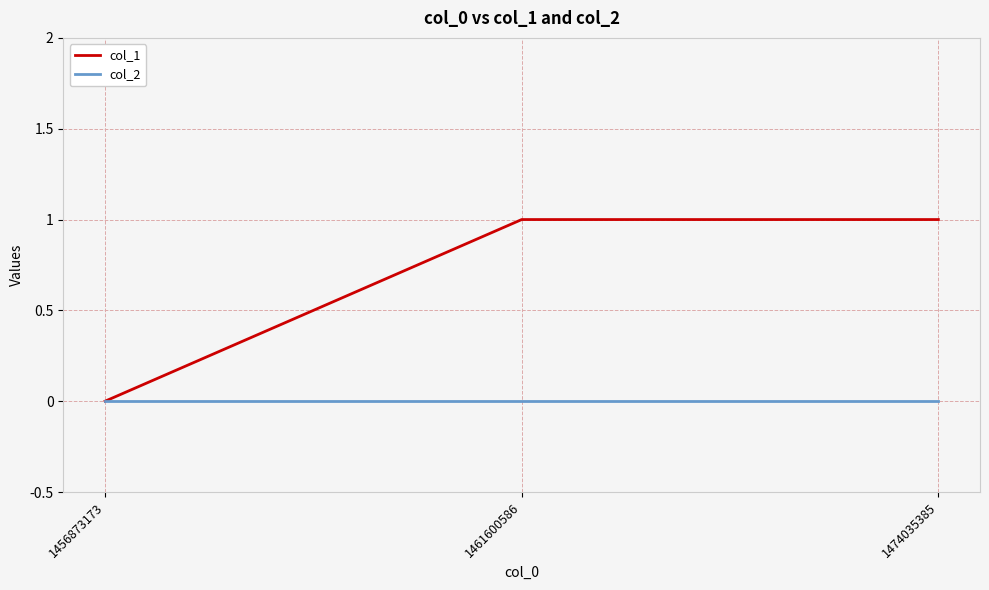

List the series in order of their peak value, highest first.

col_1, col_2